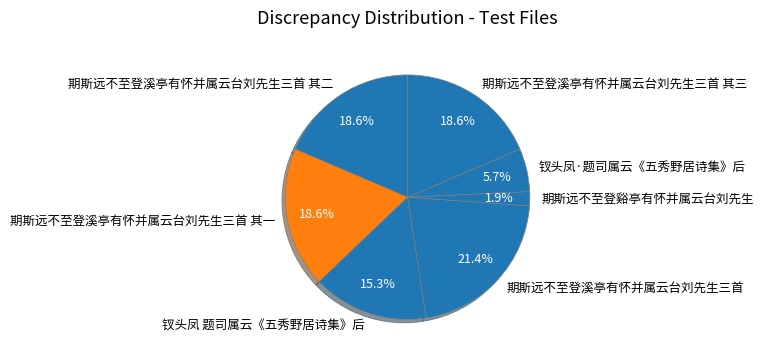

To the nearest percent, what is the average slice percentage?

14%